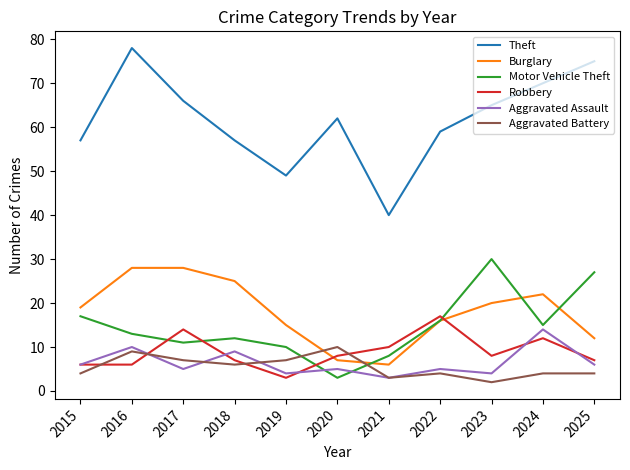

Reading left to right, extract all data points from this chart.

Theft: 2015=57	2016=78	2017=66	2018=57	2019=49	2020=62	2021=40	2022=59	2023=65	2024=70	2025=75
Burglary: 2015=19	2016=28	2017=28	2018=25	2019=15	2020=7	2021=6	2022=16	2023=20	2024=22	2025=12
Motor Vehicle Theft: 2015=17	2016=13	2017=11	2018=12	2019=10	2020=3	2021=8	2022=16	2023=30	2024=15	2025=27
Robbery: 2015=6	2016=6	2017=14	2018=7	2019=3	2020=8	2021=10	2022=17	2023=8	2024=12	2025=7
Aggravated Assault: 2015=6	2016=10	2017=5	2018=9	2019=4	2020=5	2021=3	2022=5	2023=4	2024=14	2025=6
Aggravated Battery: 2015=4	2016=9	2017=7	2018=6	2019=7	2020=10	2021=3	2022=4	2023=2	2024=4	2025=4